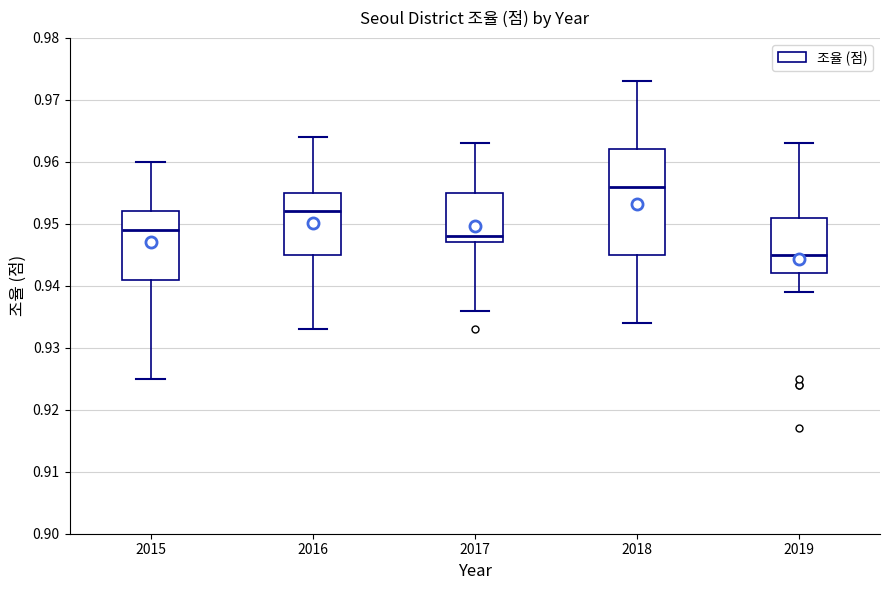

Which box's median line is the lowest?

2019